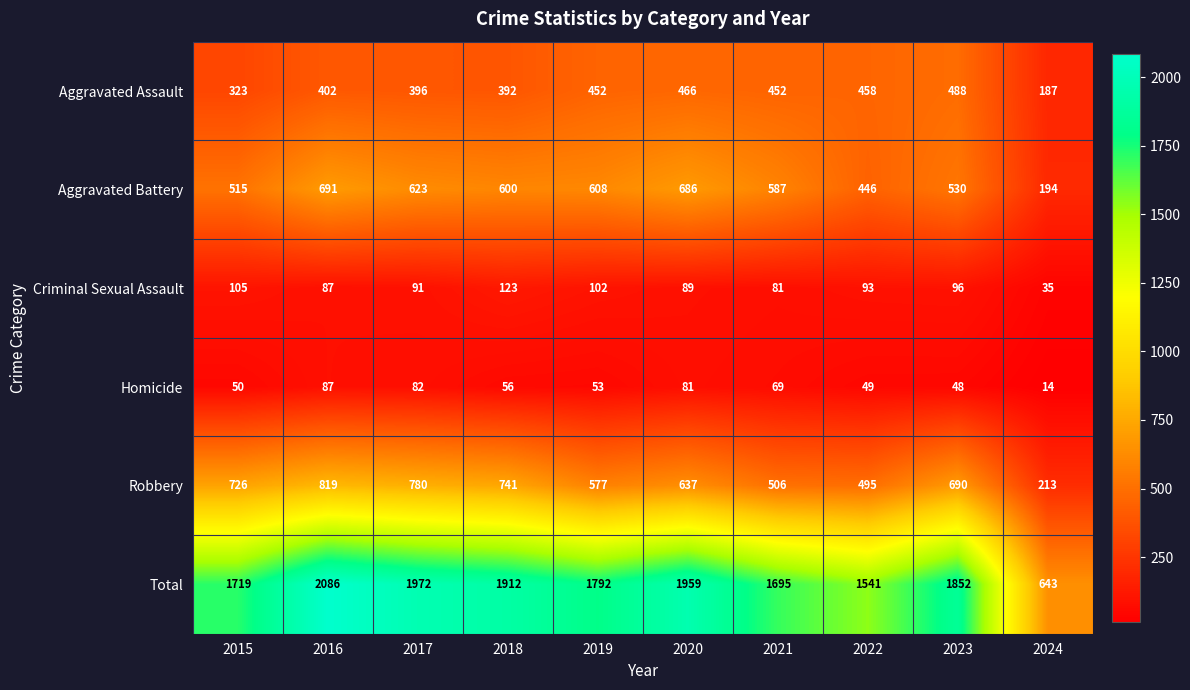

What is the difference between the Criminal Sexual Assault values at 2022 and 2020?

4